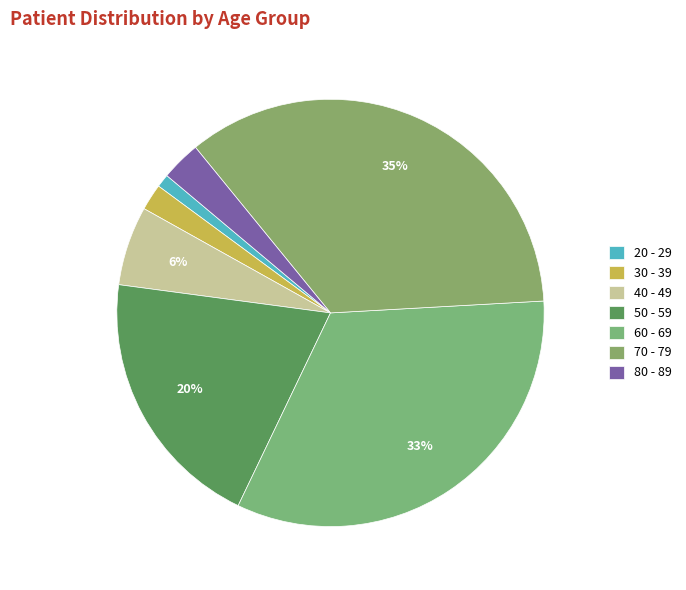

How many slices are in this pie chart?

7